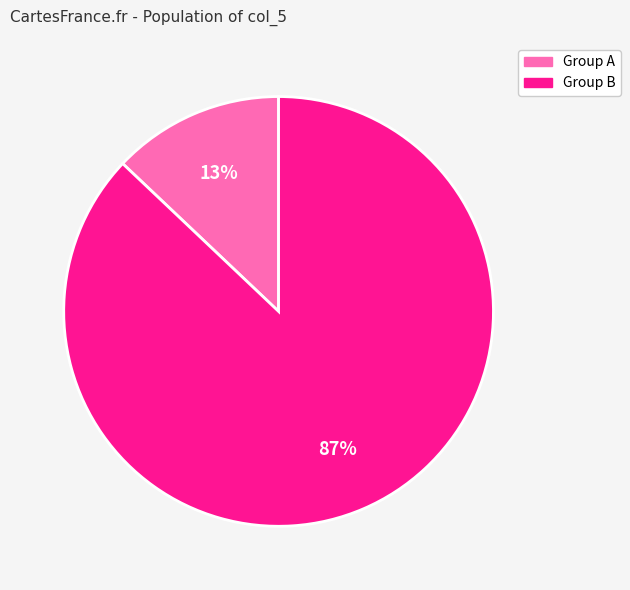

To the nearest percent, what is the difference between the largest and smallest slice percentages?

74%